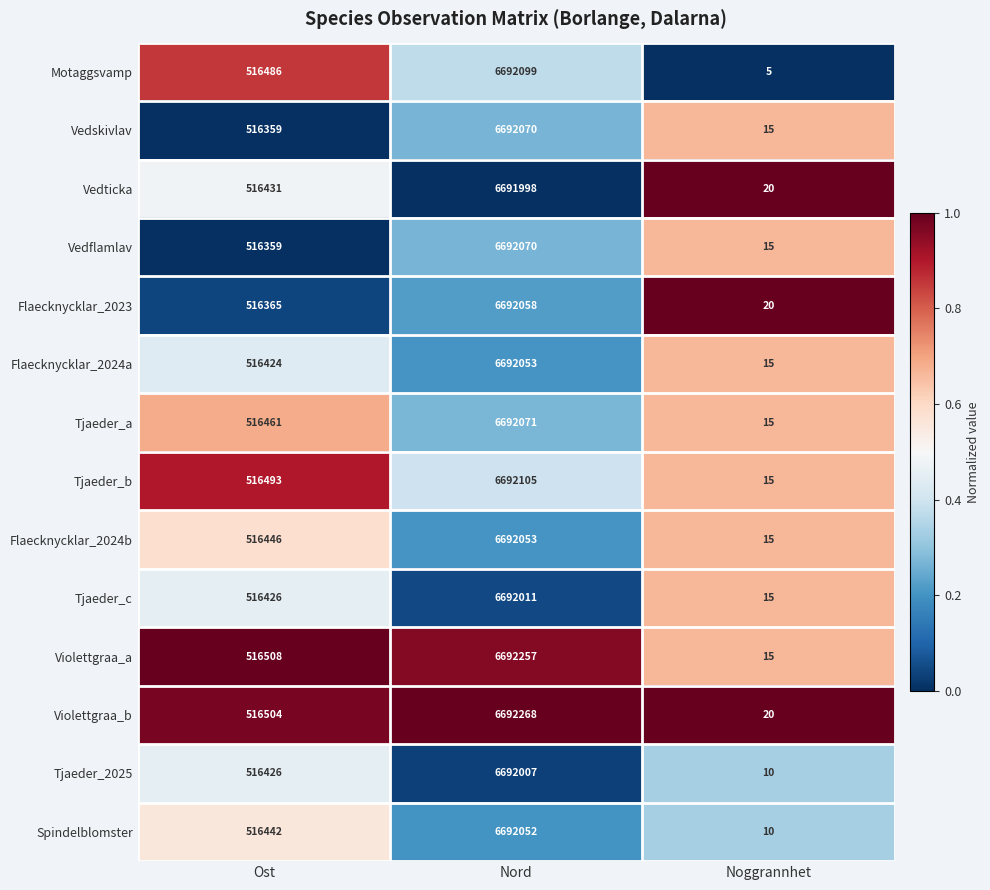

Rank the categories by Violettgraa_a value from highest to lowest.

Nord, Ost, Noggrannhet